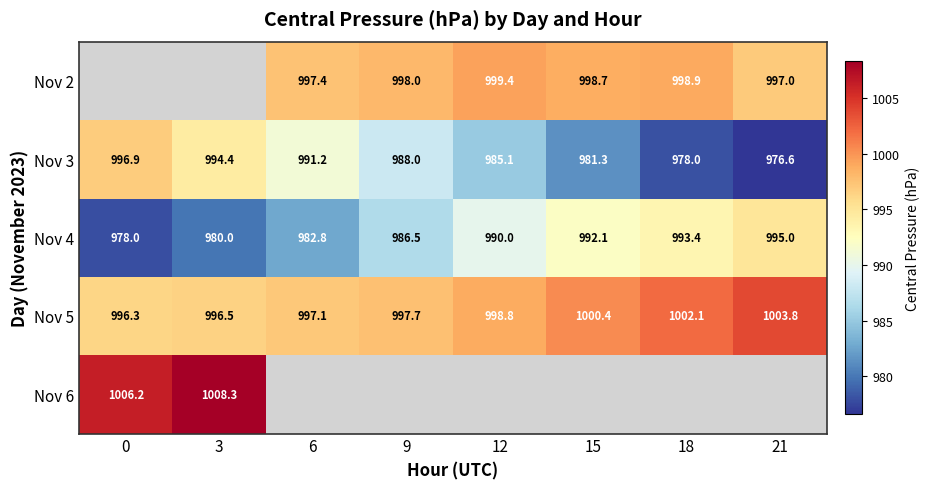

Is the value of Nov 2 at 15 greater than the value of Nov 5 at 21?

No